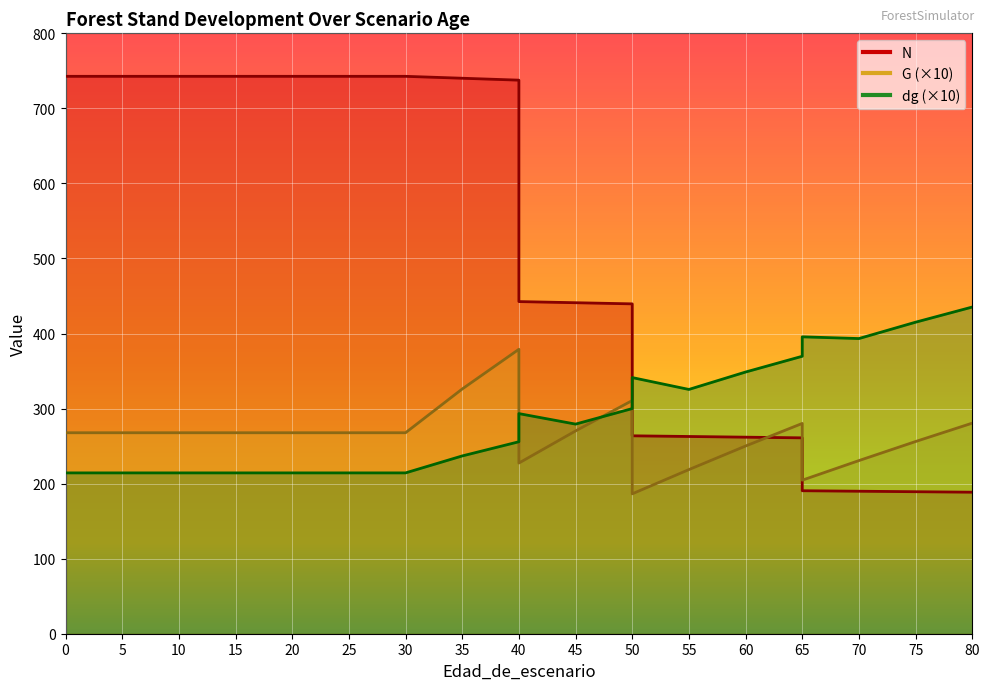

What is the lowest value of the dg series?

214.3